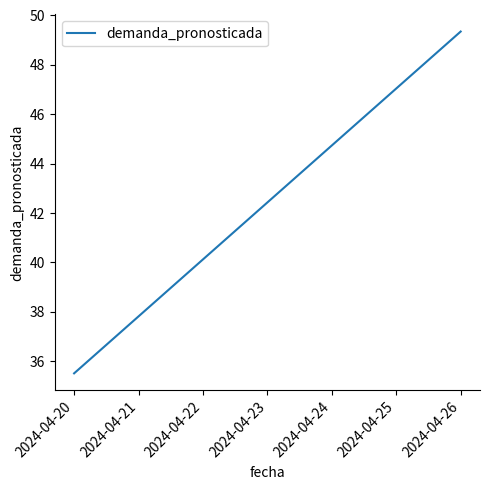

What is the maximum value shown in the chart?

49.3